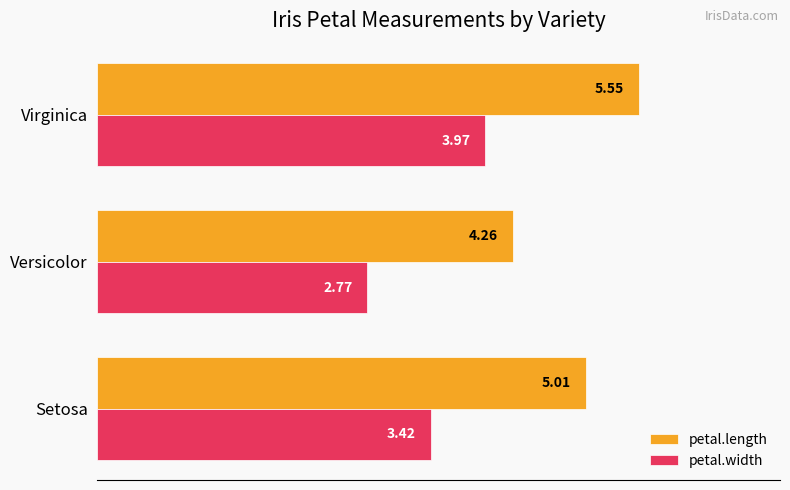

How many values in the petal.width series exceed 3?

2